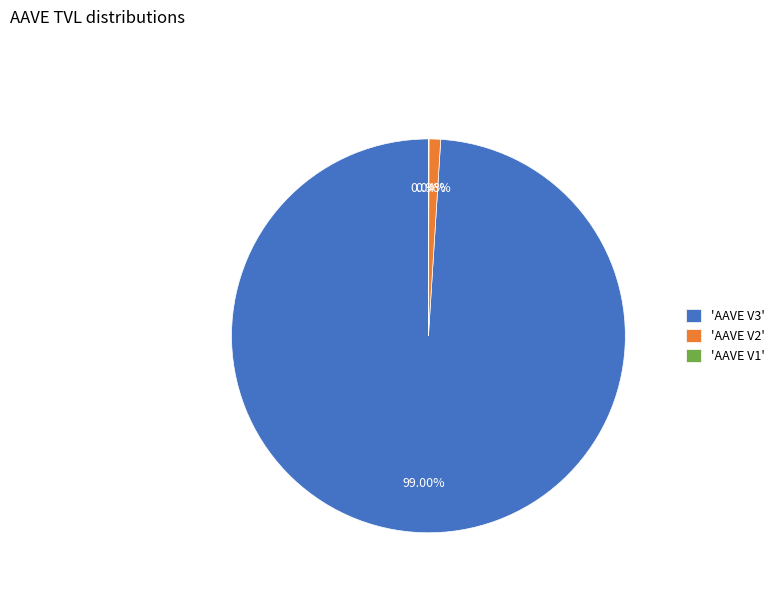

Is there any slice that represents more than half of the pie?

Yes